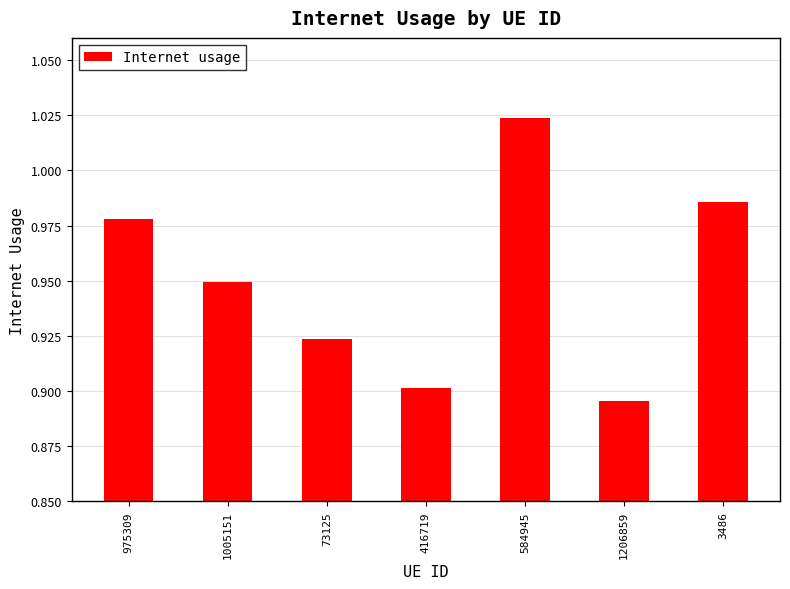

Rank the categories by value from lowest to highest.

1206859, 416719, 73125, 1005151, 975309, 3486, 584945